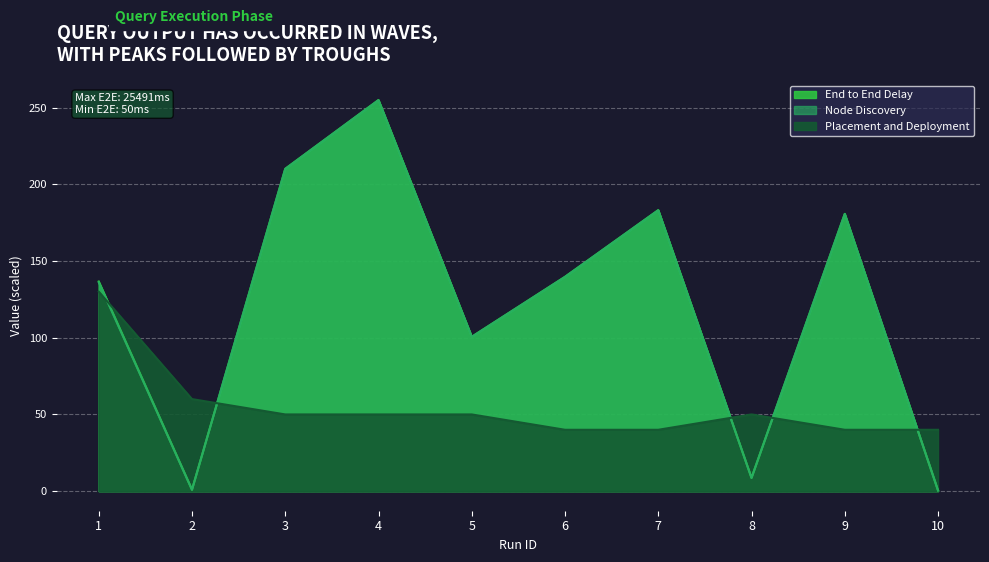

Reading left to right, extract all data points from this chart.

End to End Delay: 136.6	1.0	210.1	254.9	100.6	139.7	183.2	8.7	180.7	0.5
Node Discovery: 136.1	0.9	210.0	254.8	100.5	139.6	183.1	8.6	180.6	0.4
Placement and Deployment: 130.0	60.0	50.0	50.0	50.0	40.0	40.0	50.0	40.0	40.0